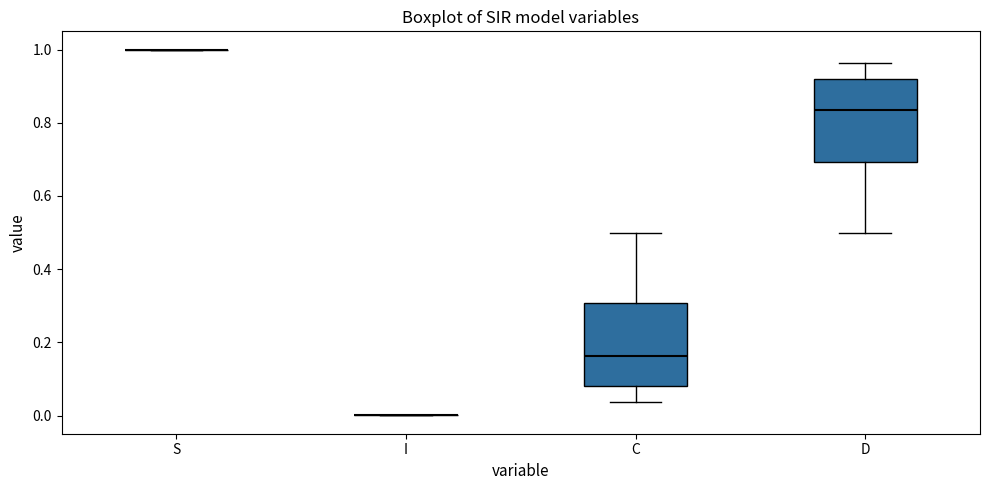

Reading left to right, read every box against the y-axis: the position of its median line, the range the box covers, and the ends of its whiskers. The values are not printed on the chart, so give them approximately, as read against the axis.

S: box collapsed to a line at 1.00, whiskers 1.00 to 1.00
I: box collapsed to a line at 0.00, whiskers 0.00 to 0.00
C: median 0.16, box 0.08 to 0.30, whiskers 0.04 to 0.50
D: median 0.84, box 0.70 to 0.92, whiskers 0.50 to 0.96